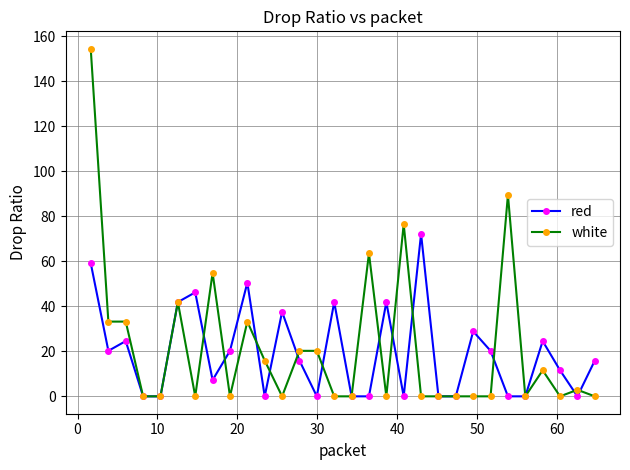

What is the average value of the red series?

19.3